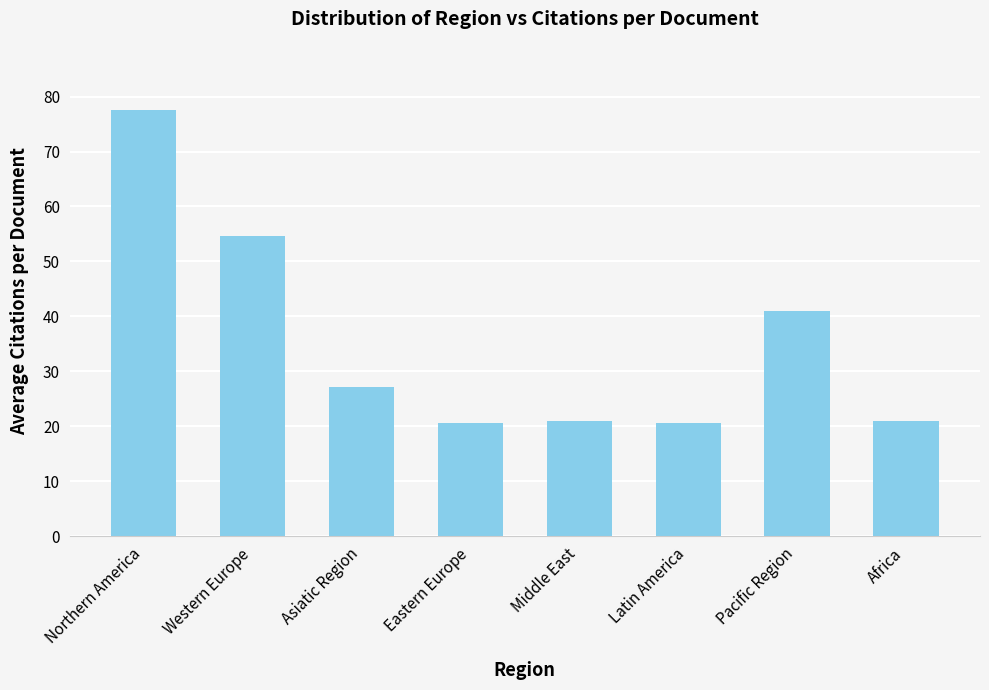

True or false: the data shows 27.2 at Asiatic Region.

True